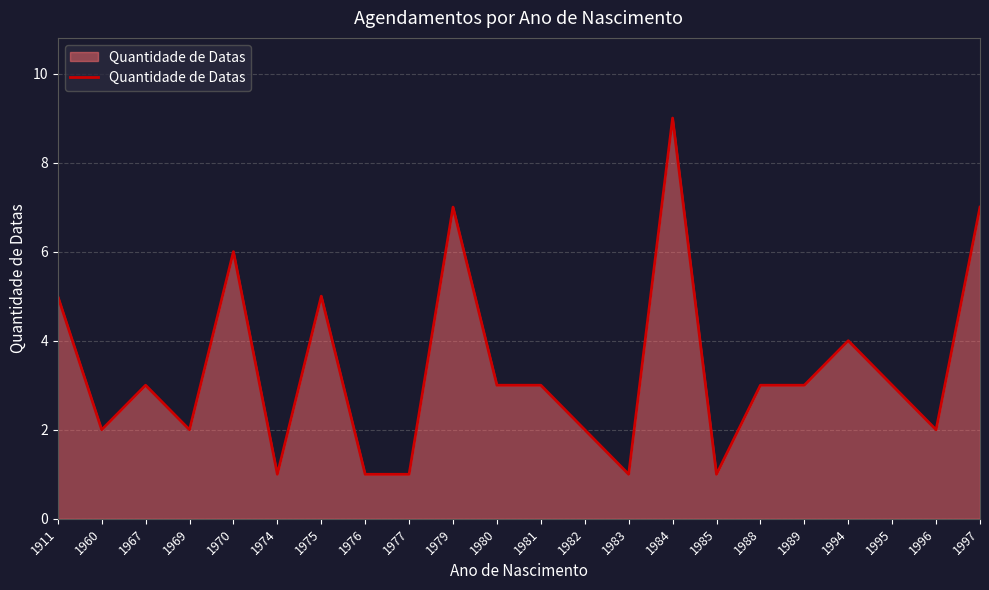

What is the maximum value shown in the chart?

9